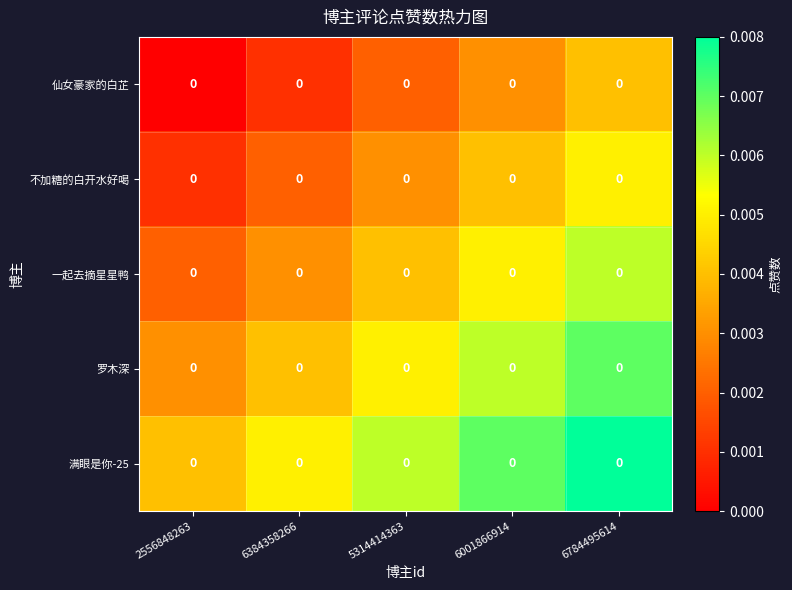

True or false: 罗木深 has a value of 0.0 at 5314414363.

True